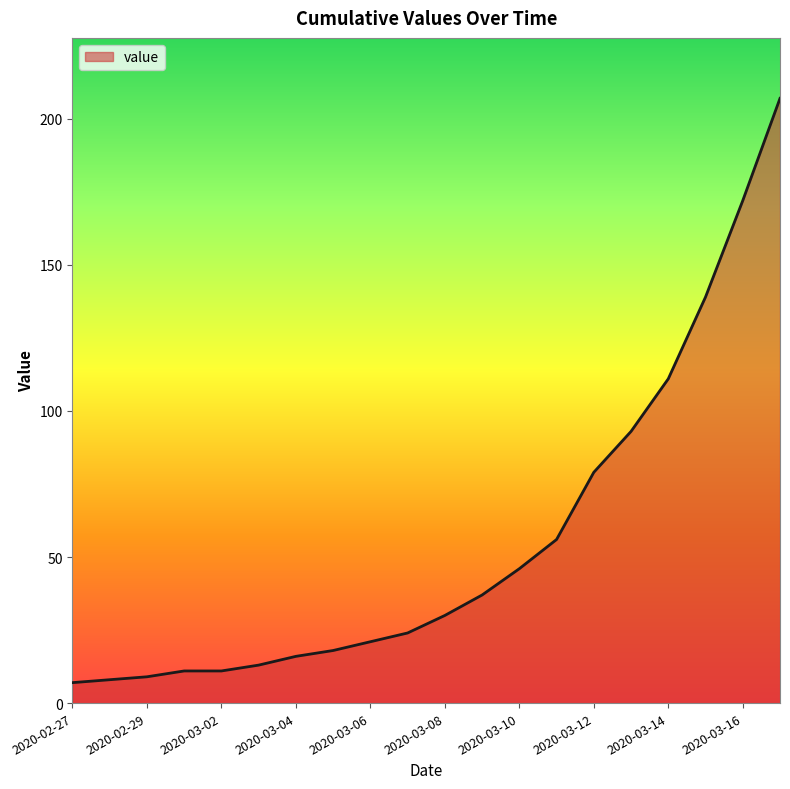

What is the minimum value shown in the chart?

7